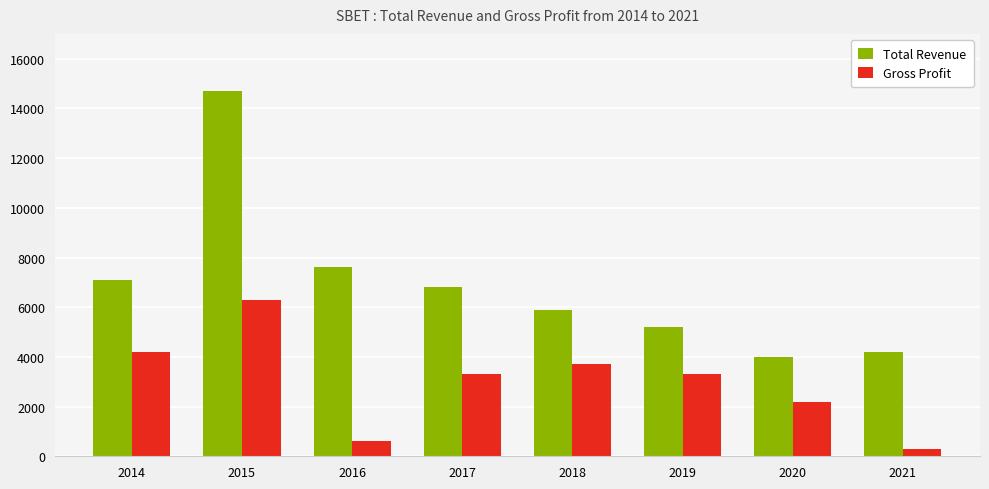

What is the approximate value of Gross Profit at 2015, to the nearest 10?

6300